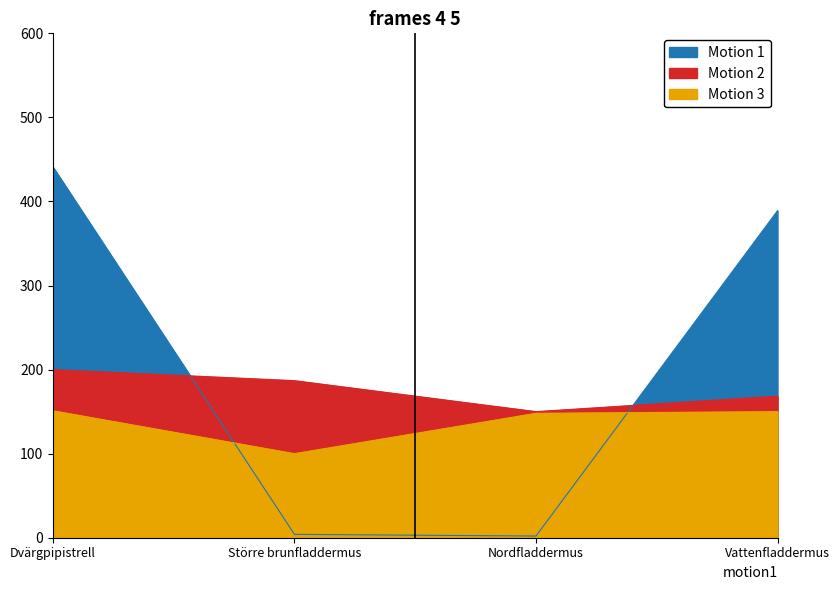

What position from the right is Större brunfladdermus?

3